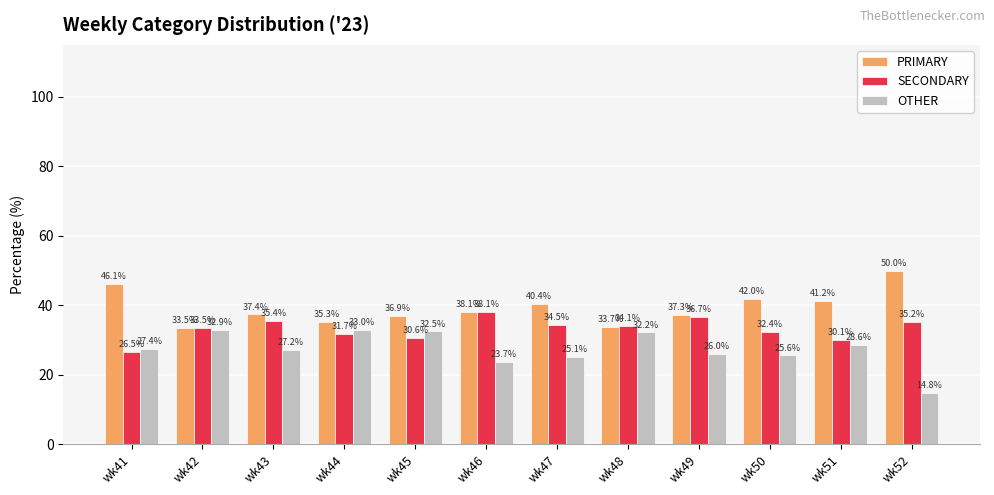

Which series has the largest total across all categories?

PRIMARY